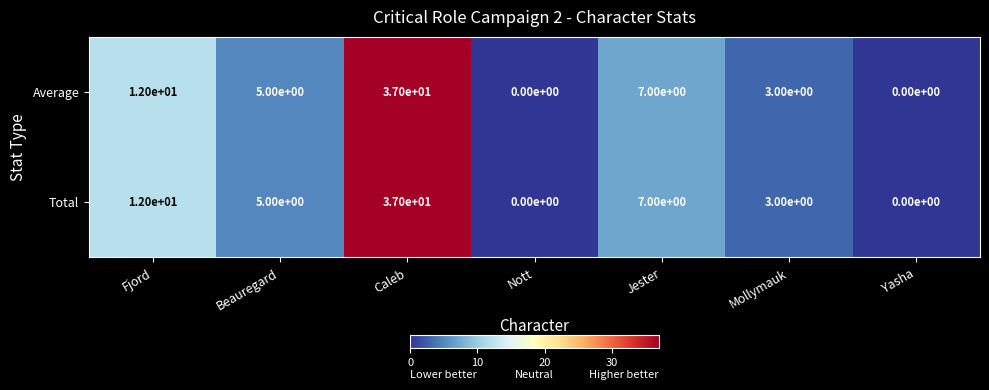

How many distinct data groups are displayed?

2